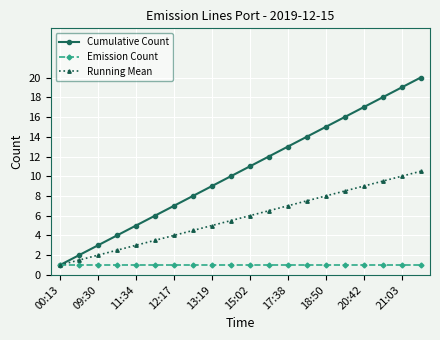

Which series has the largest range (max minus min)?

Cumulative Count